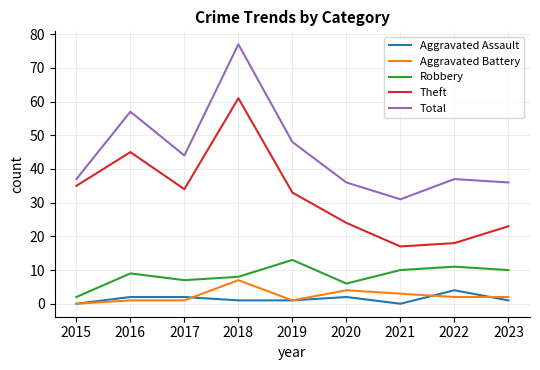

Which series has the largest total across all categories?

Total